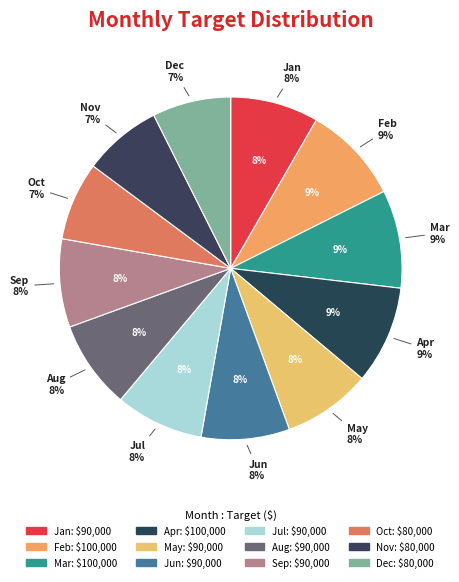

Does Jul account for over 50% of the chart?

No